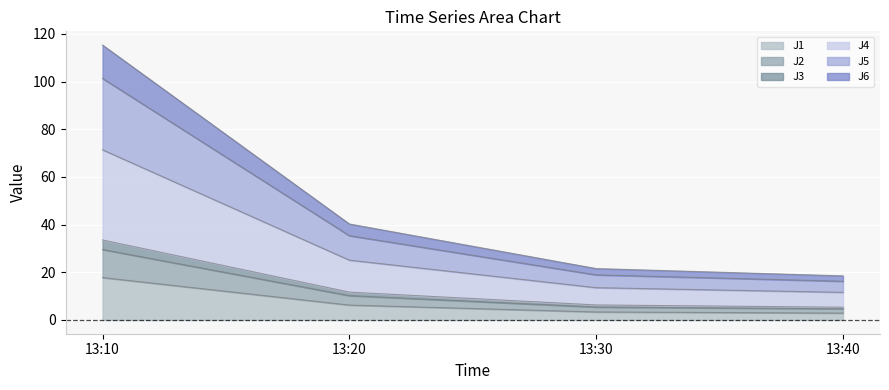

What is the total value across all series at 13:10?

115.3